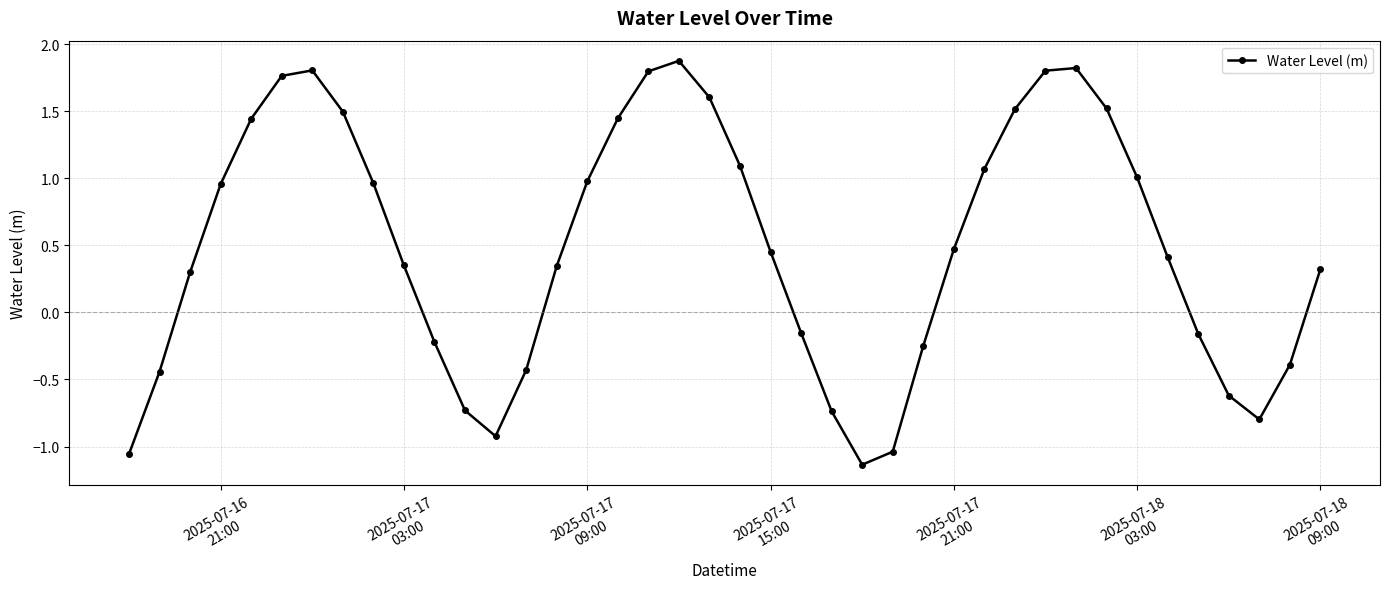

What is the greatest value displayed?

1.9